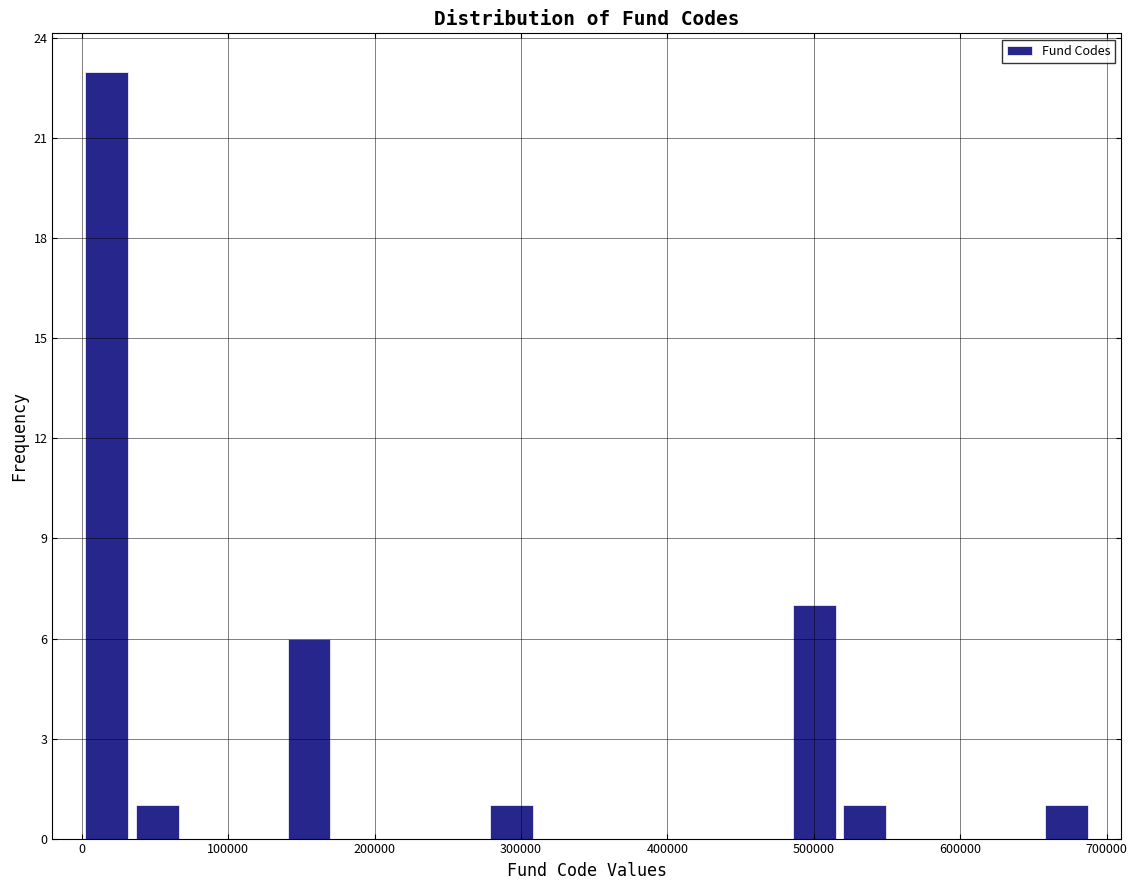

Around what value on the x-axis is the tallest bar? Give the approximate position of its centre, as read against the axis.

20000